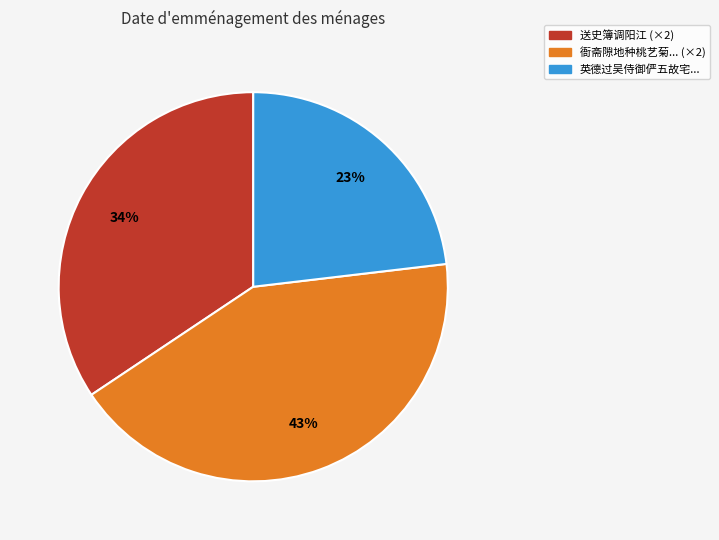

Is there any slice that represents more than half of the pie?

No